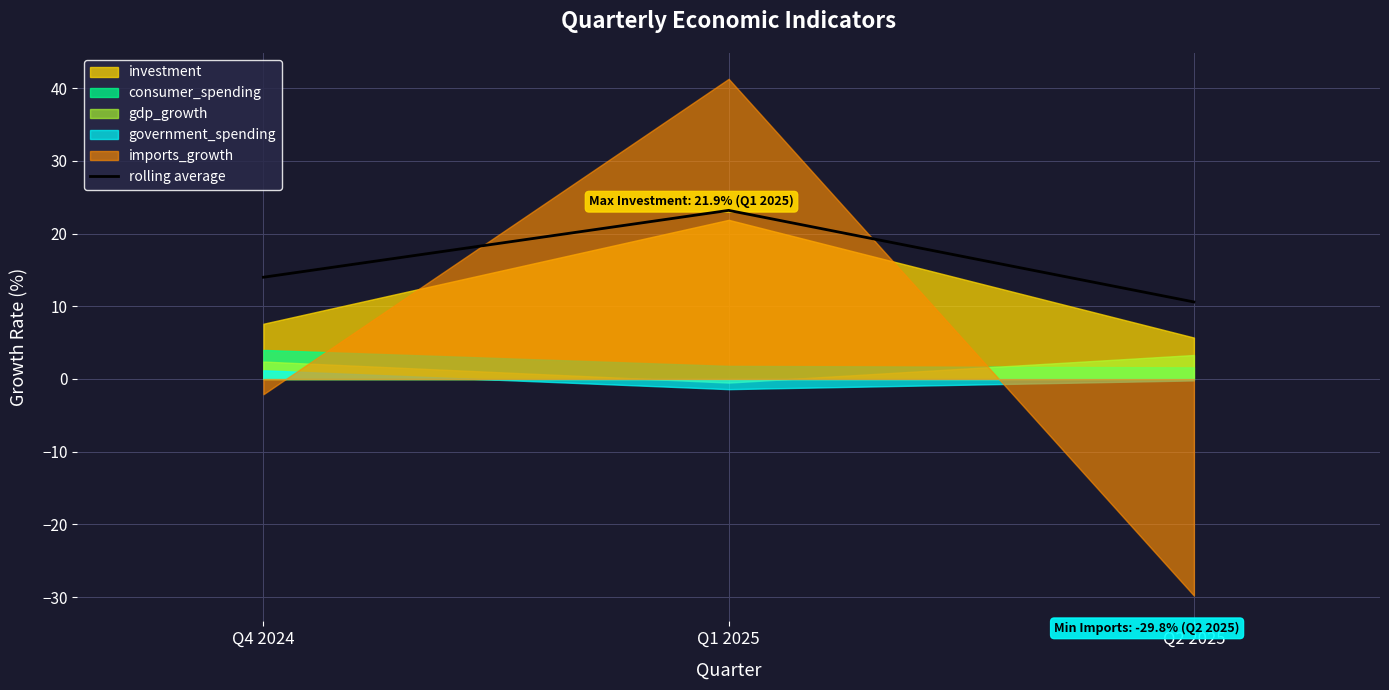

Where is rolling average nearest to the value 16?

Q4 2024